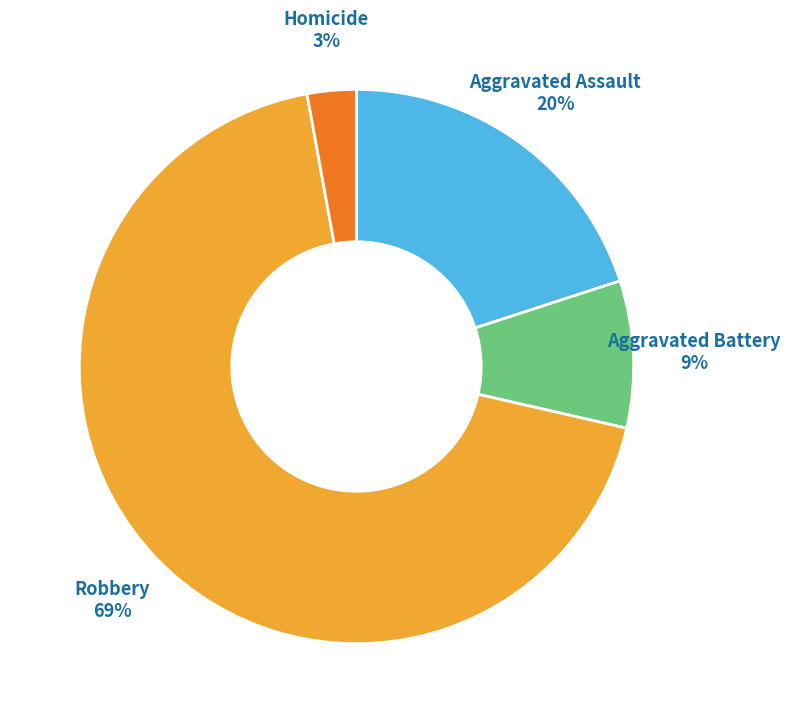

Is there any slice that represents more than half of the pie?

Yes